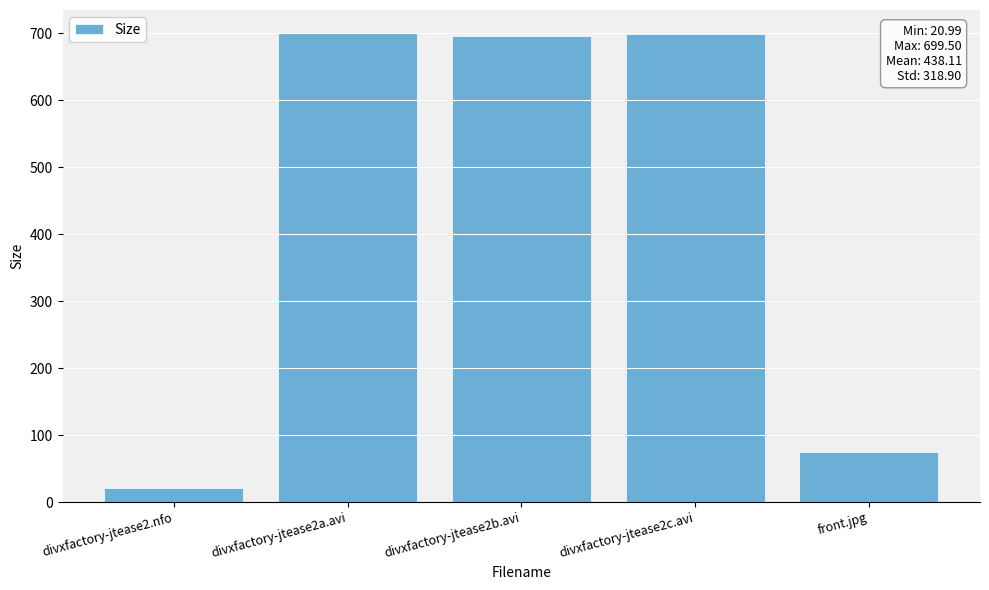

What is the label of the 3rd bar from the left?

divxfactory-jtease2b.avi